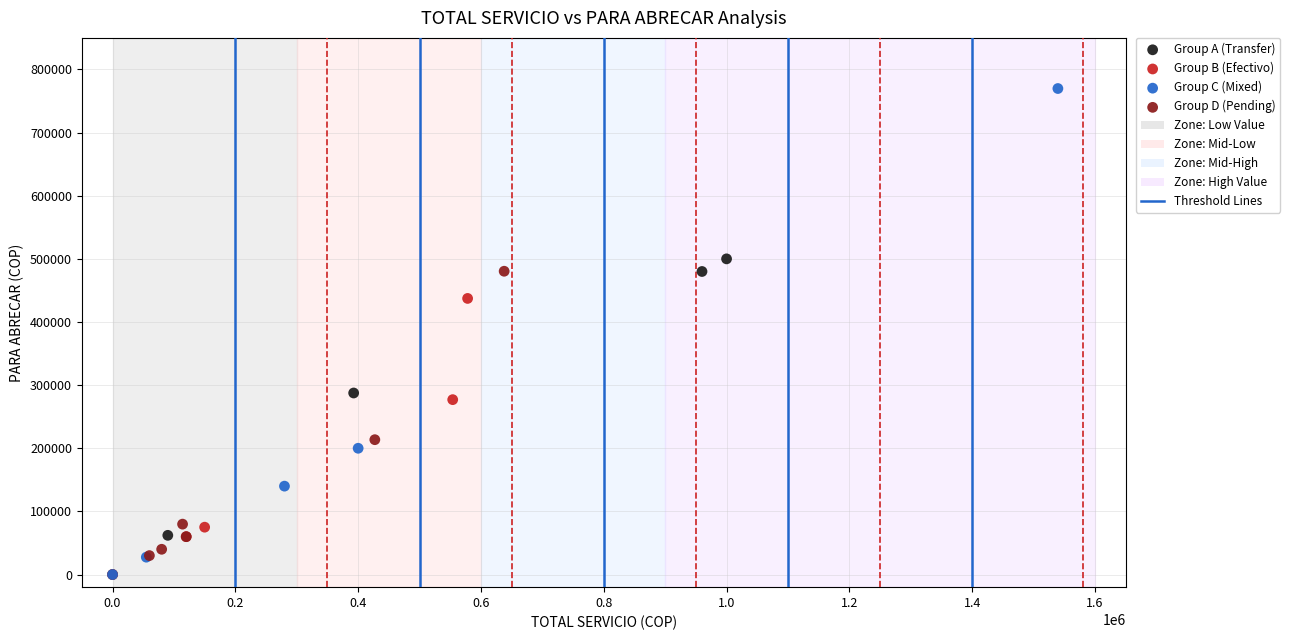

Which series has the widest spread of Y values?

Group C (Mixed)